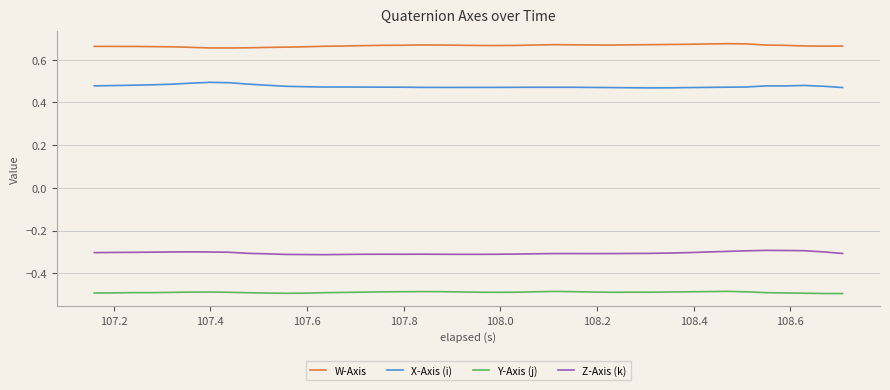

List the series in order of their peak value, highest first.

W-Axis, X-Axis (i), Z-Axis (k), Y-Axis (j)